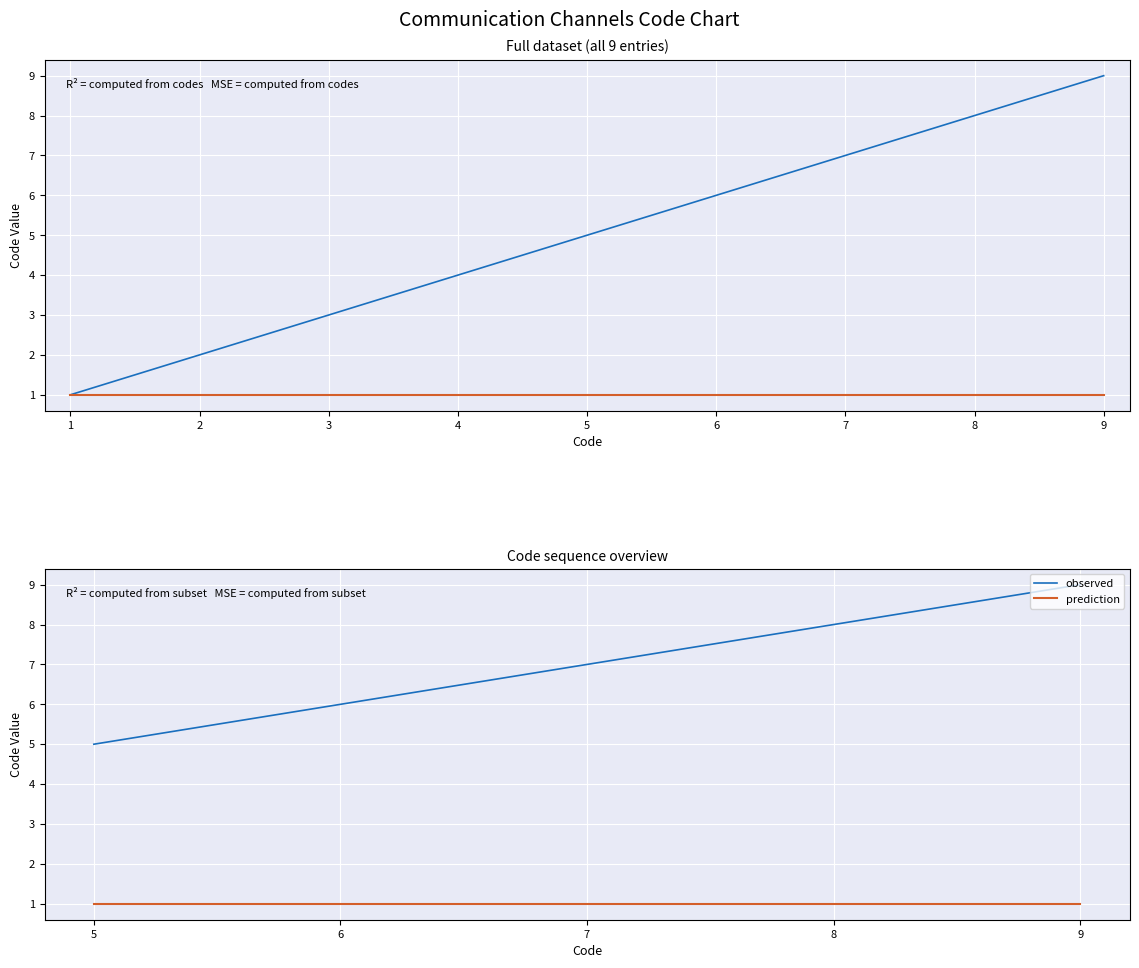

The observed series shows 10 at 6. True or false?

False